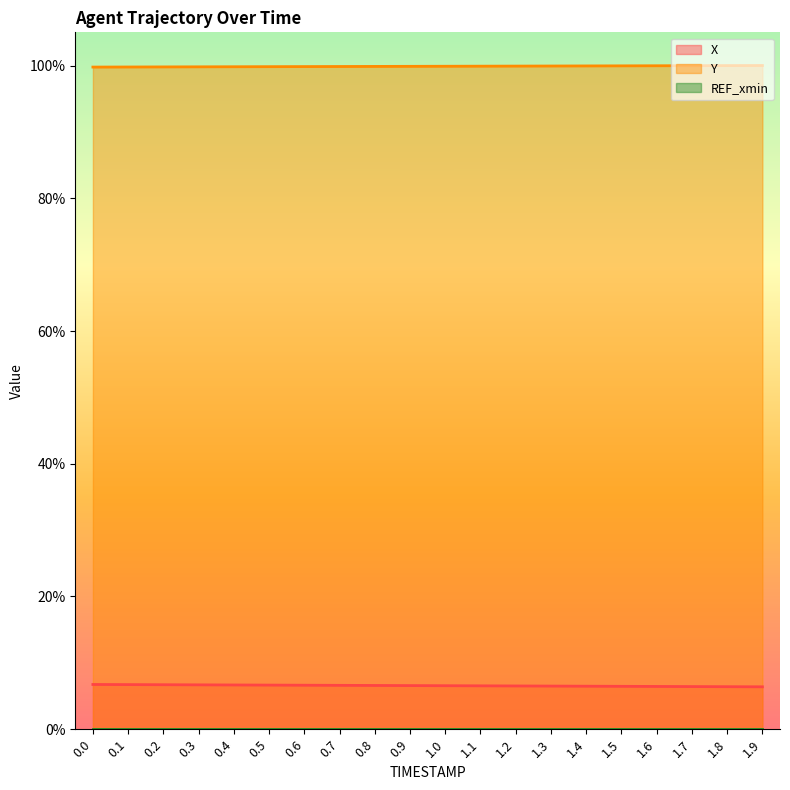

Which series has the widest spread of values?

X